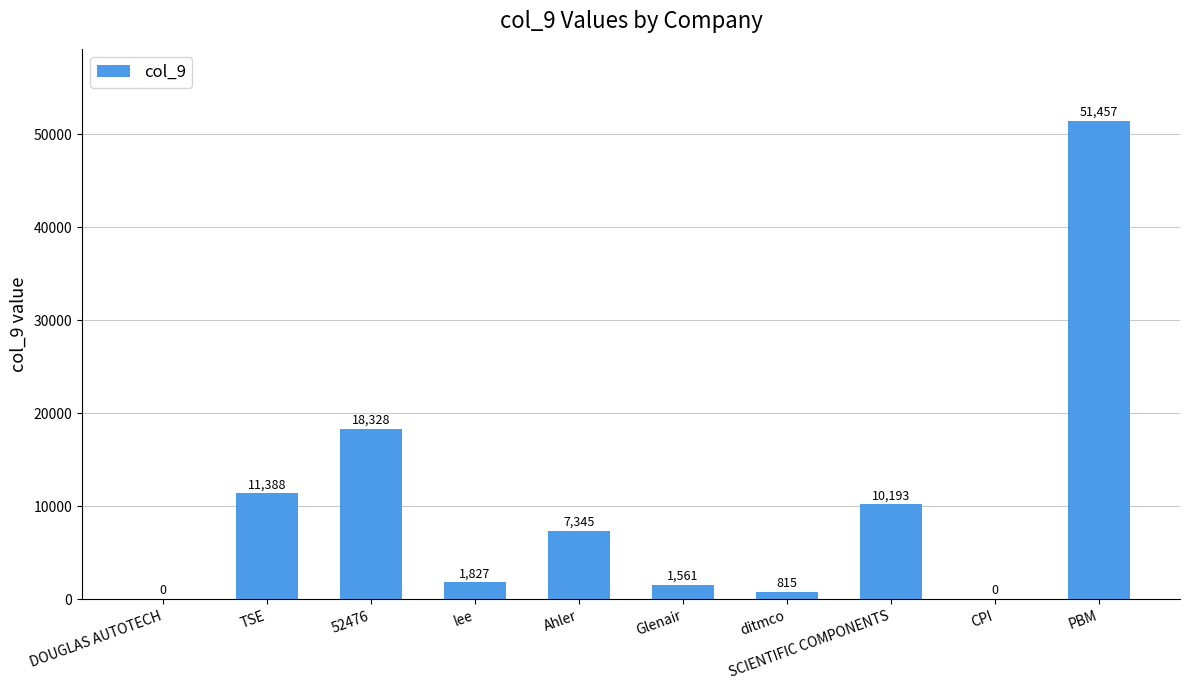

What is the ratio of the value at ditmco to the value at TSE?

0.1